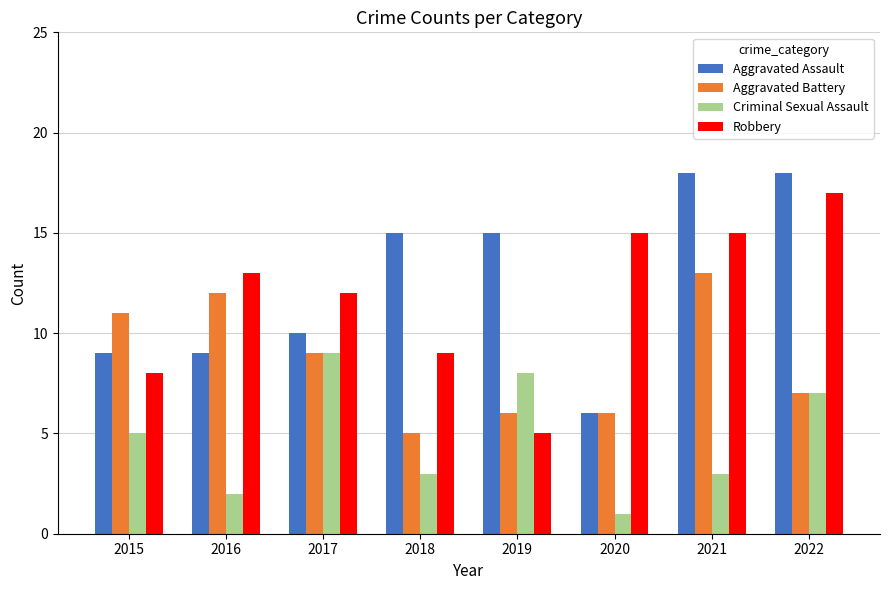

What are all the series names shown in the legend?

Aggravated Assault, Aggravated Battery, Criminal Sexual Assault, Robbery